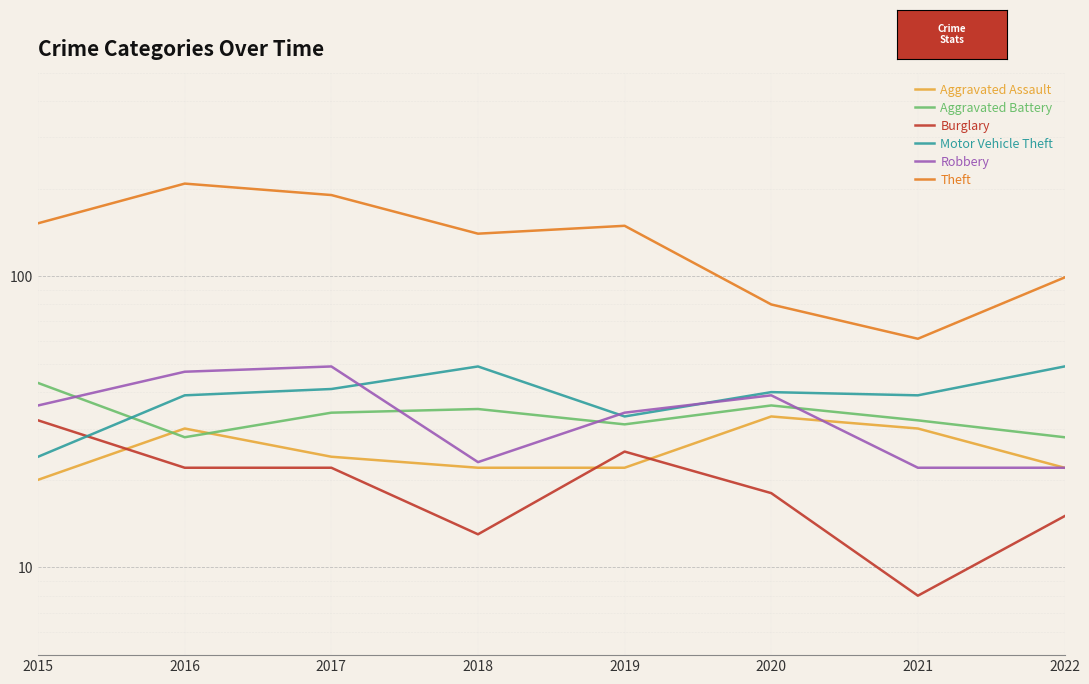

True or false: Aggravated Battery and Motor Vehicle Theft cross at least once.

True